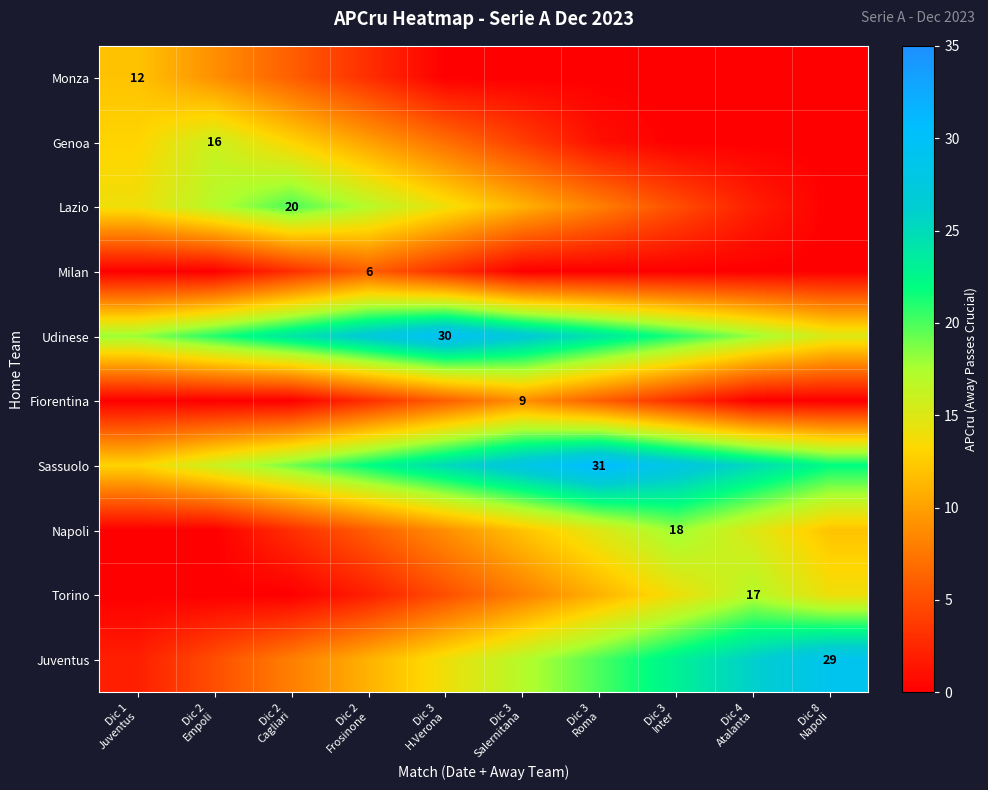

Is the value of Fiorentina at Dic 3 Salernitana greater than the value of Monza at Dic 1 Juventus?

No